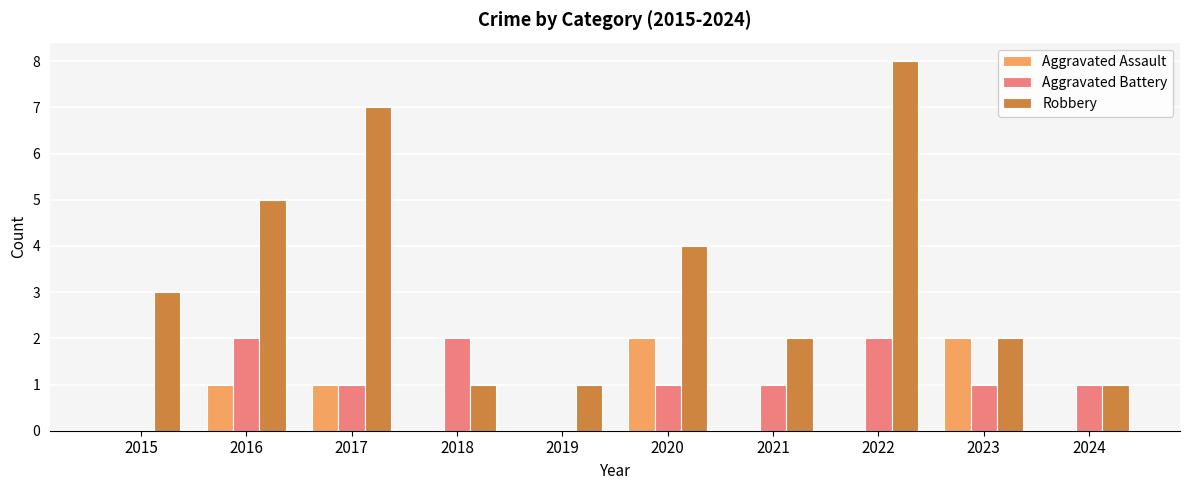

Reading right to left, extract all data points from this chart.

Aggravated Assault: 0	2	0	0	2	0	0	1	1	0
Aggravated Battery: 1	1	2	1	1	0	2	1	2	0
Robbery: 1	2	8	2	4	1	1	7	5	3